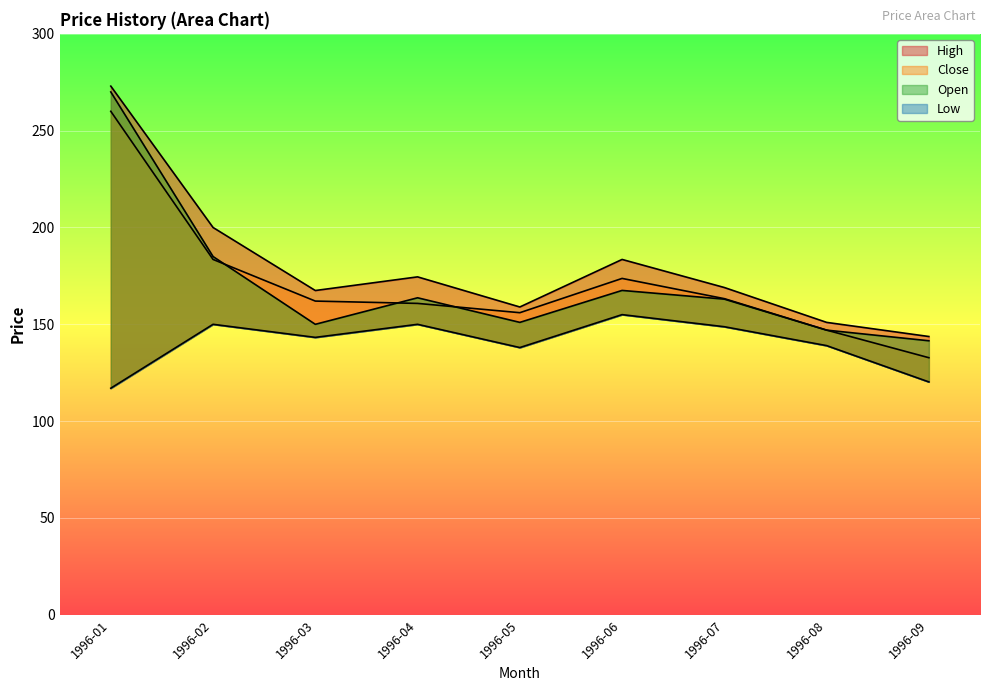

How many values in the Close series exceed 162?

4